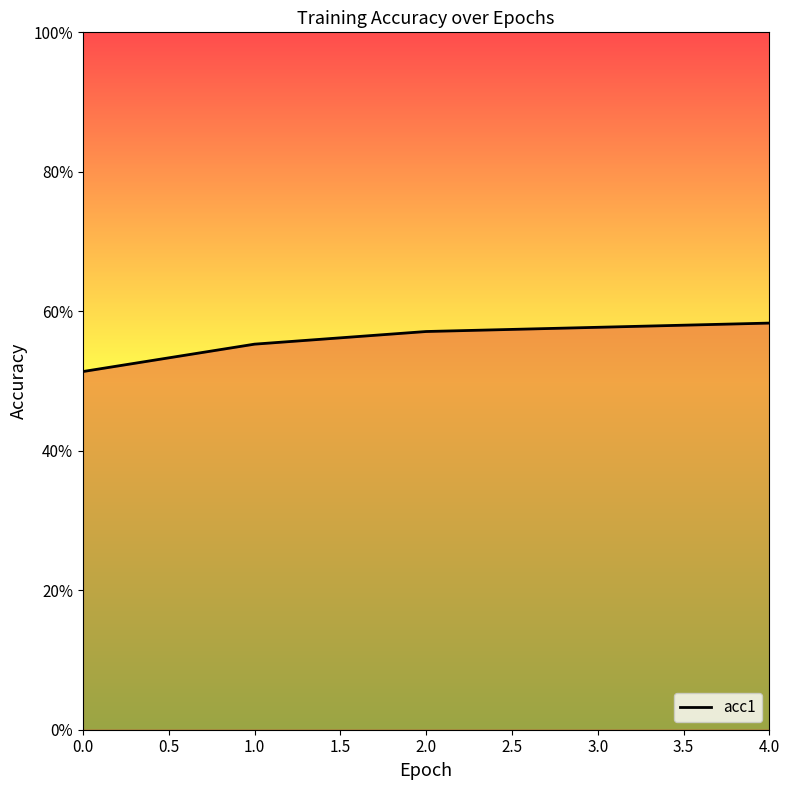

Which has a higher value, 2.0 or 0.0?

2.0